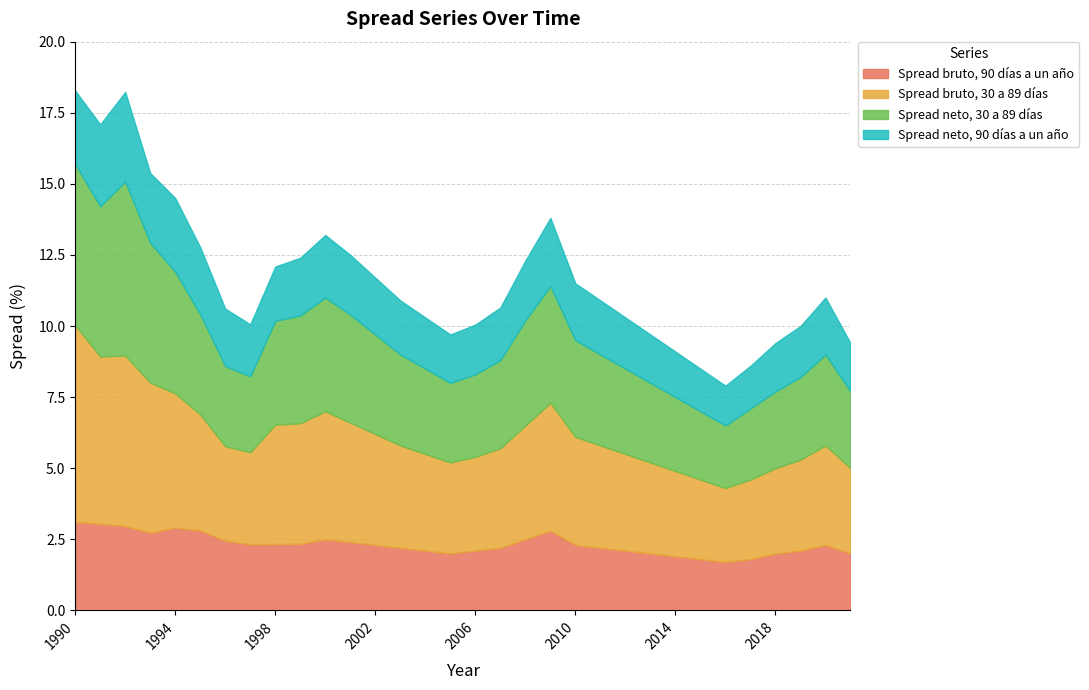

What is the greatest value displayed?

6.9